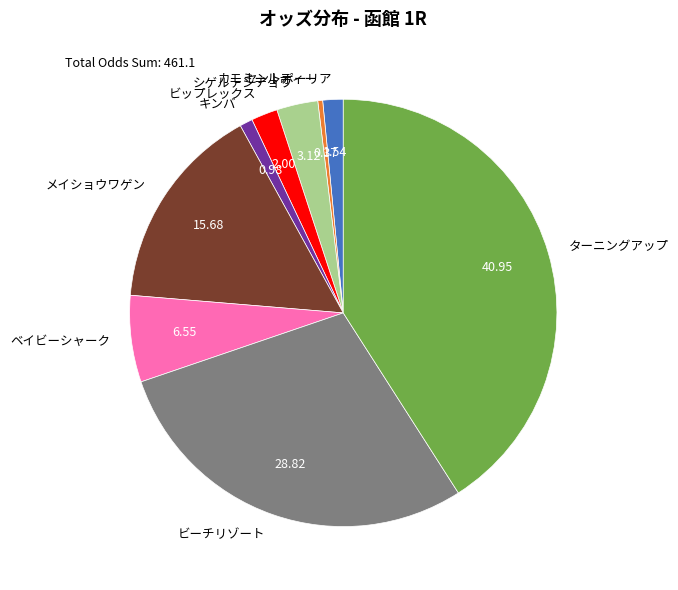

The ベイビーシャーク slice represents 20% of the pie. True or false?

False